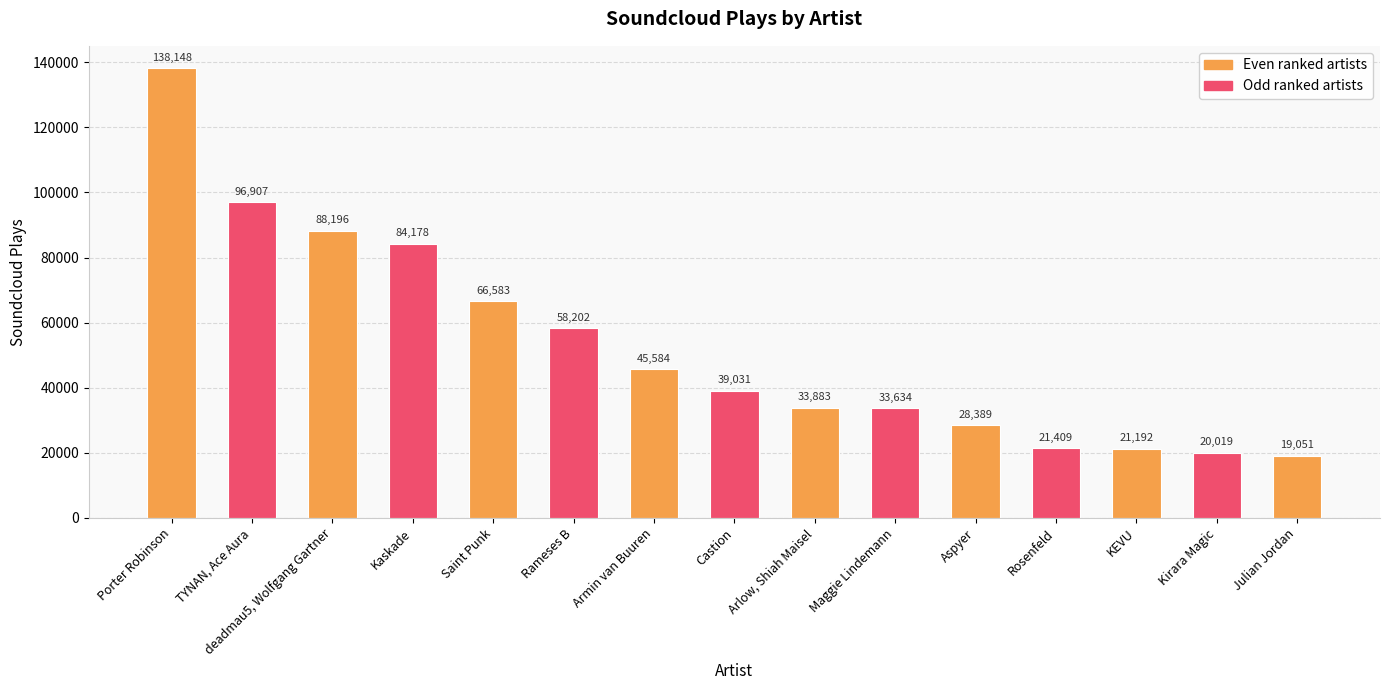

What is the change in value from Kaskade to Armin van Buuren?

-38594